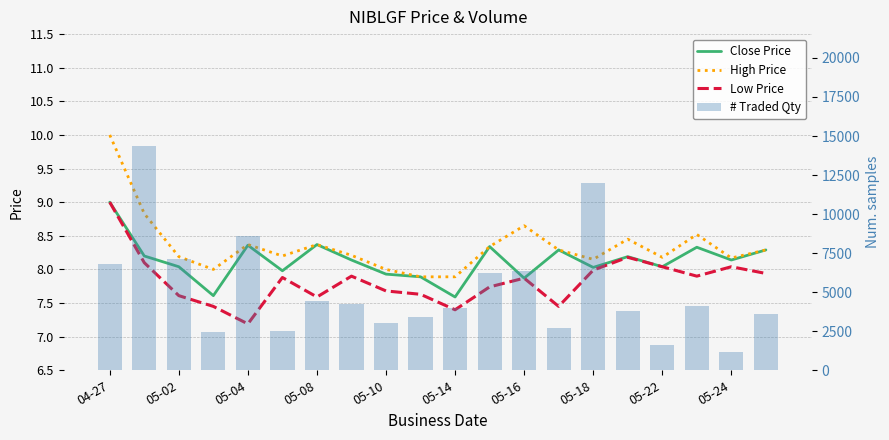

Count the number of categories in the chart.

20